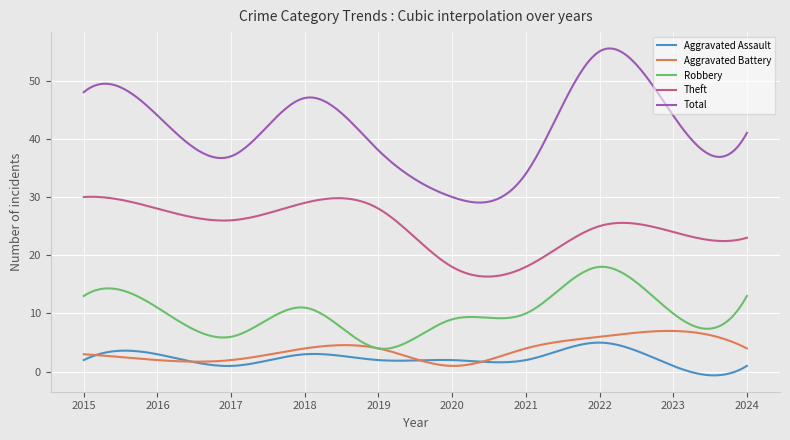

What are all the series names shown in the legend?

Aggravated Assault, Aggravated Battery, Robbery, Theft, Total